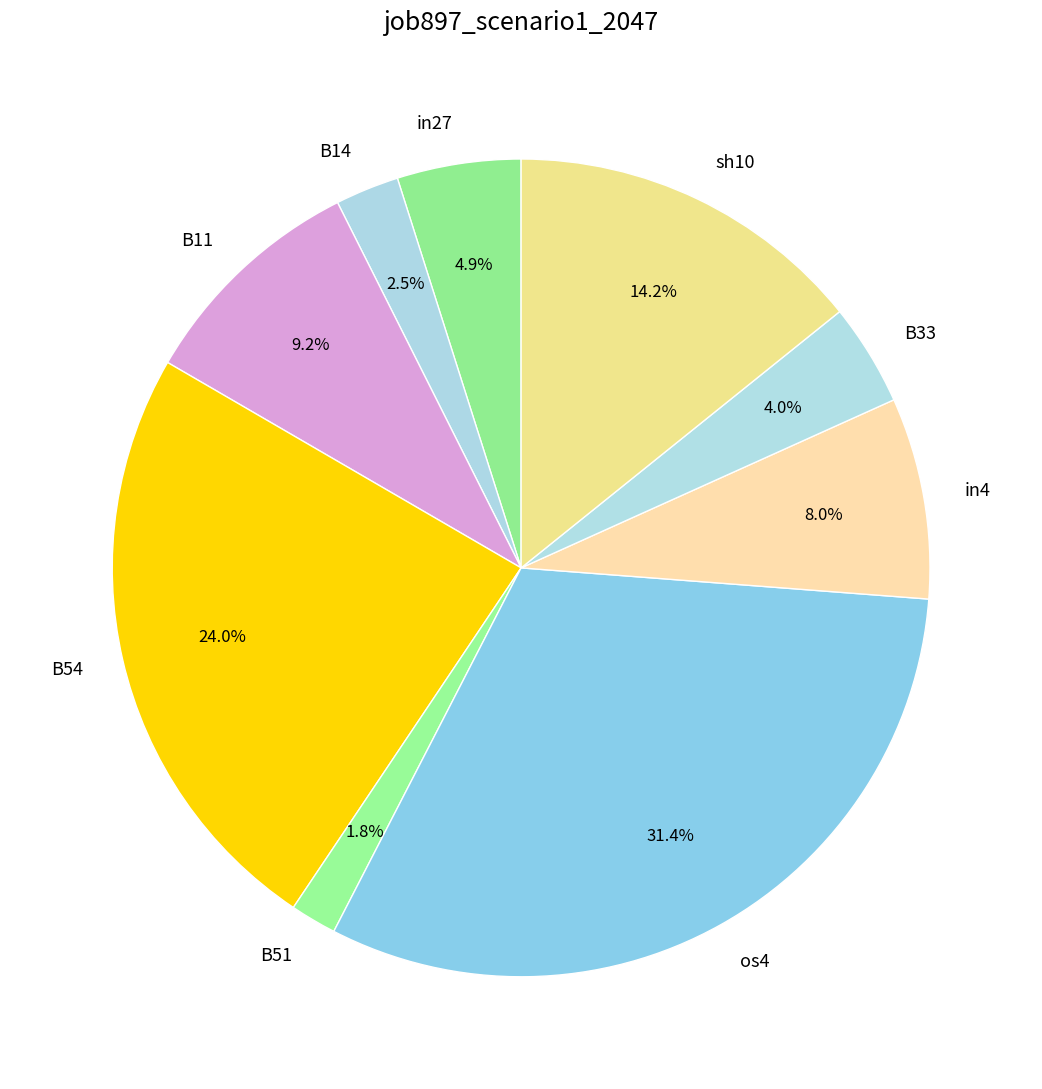

To the nearest percent, what is the combined percentage of in27 and B54?

29%